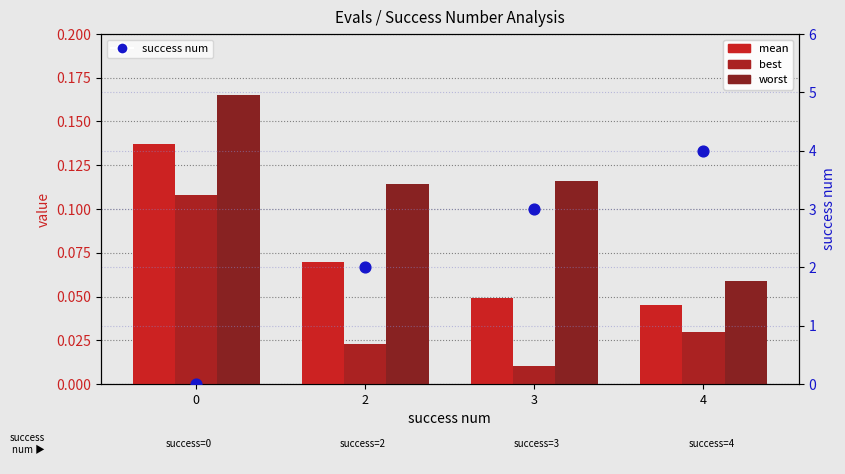

At which category is the sum across all series the highest?

4